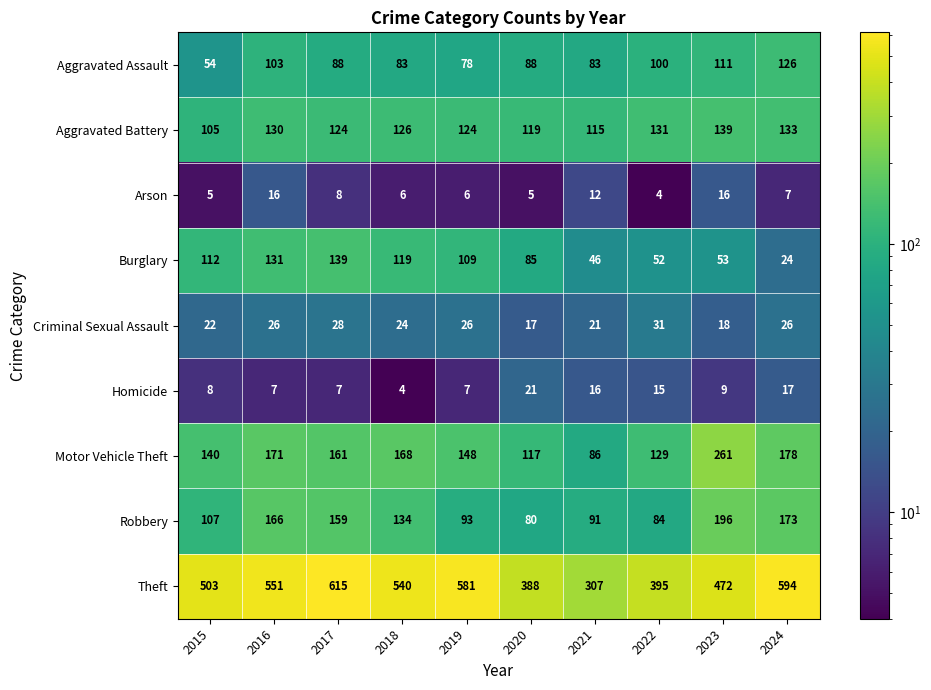

What is the minimum value shown in the chart?

4